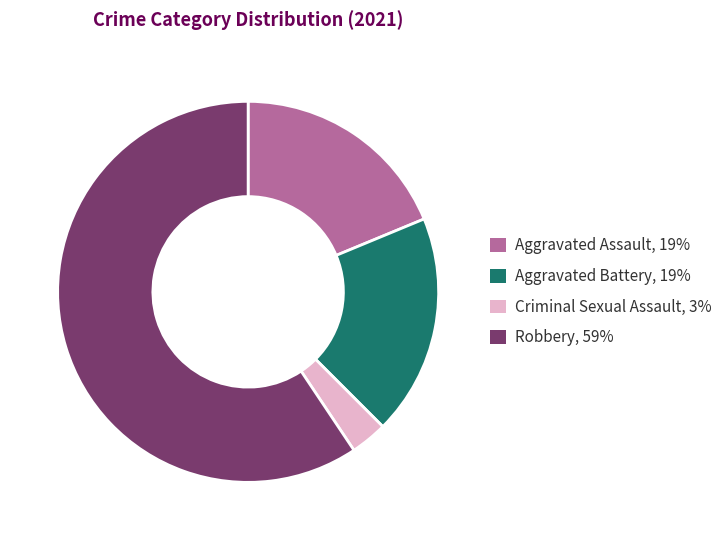

Do Criminal Sexual Assault, 3% and Aggravated Assault, 19% together represent more than half of the pie?

No